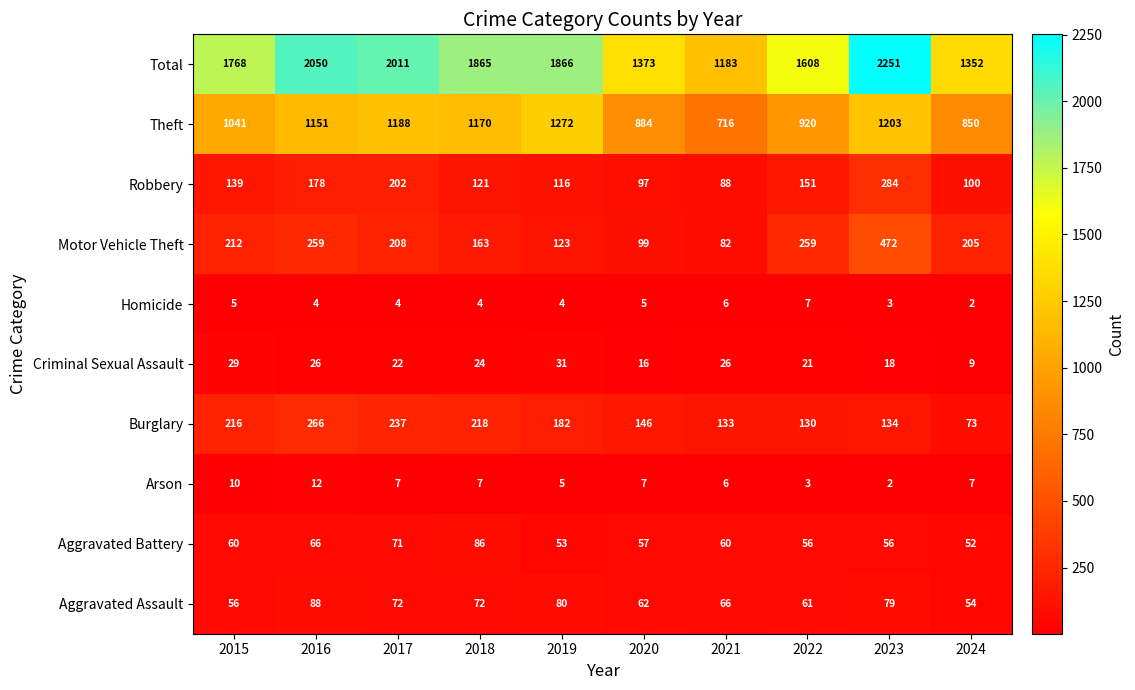

Where does the Burglary series first go above 182?

2015